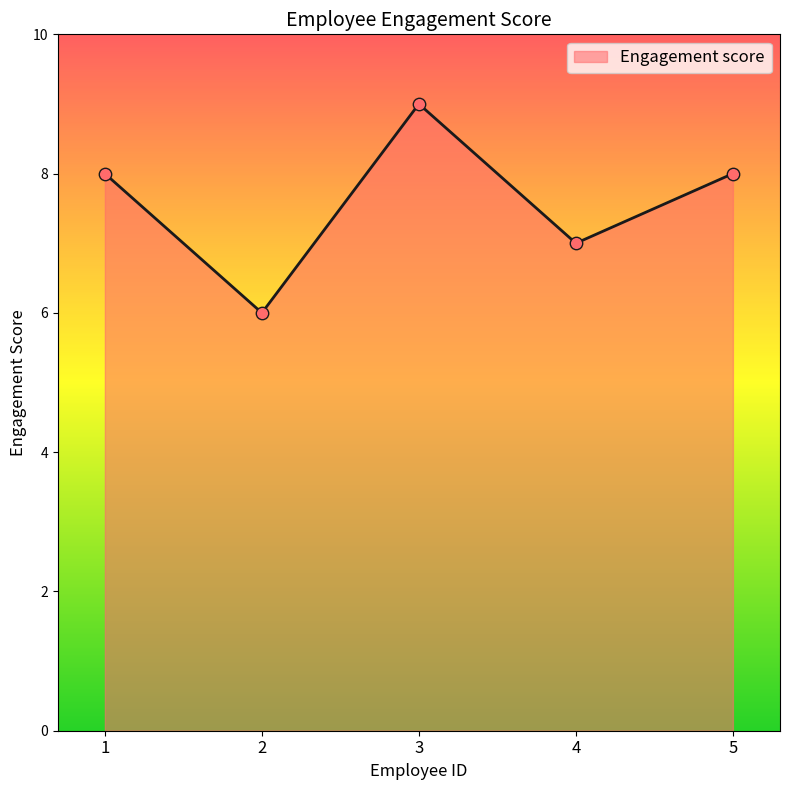

Between 2 and 3, which is larger?

3